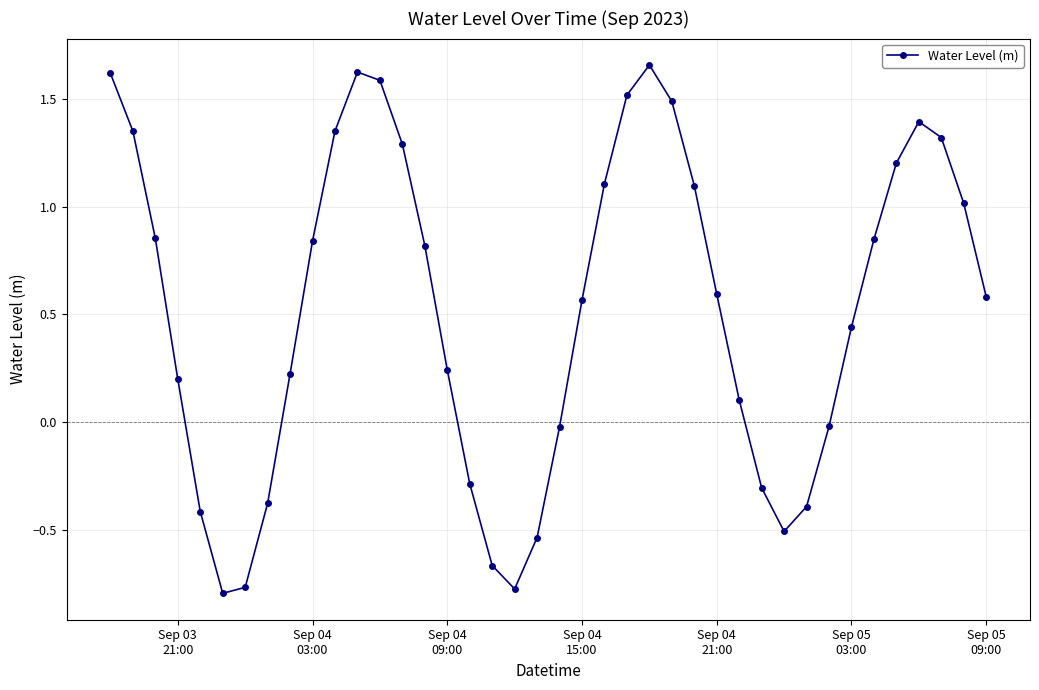

What is the value of the 23rd point from the left?

1.1